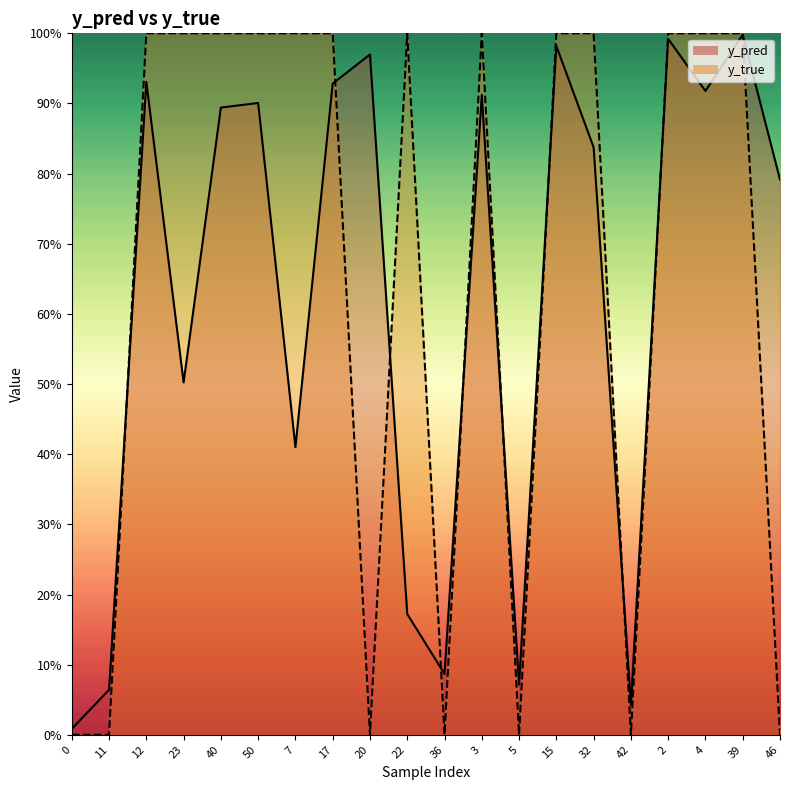

Is the value of y_true at 15 greater than the value of y_pred at 42?

Yes